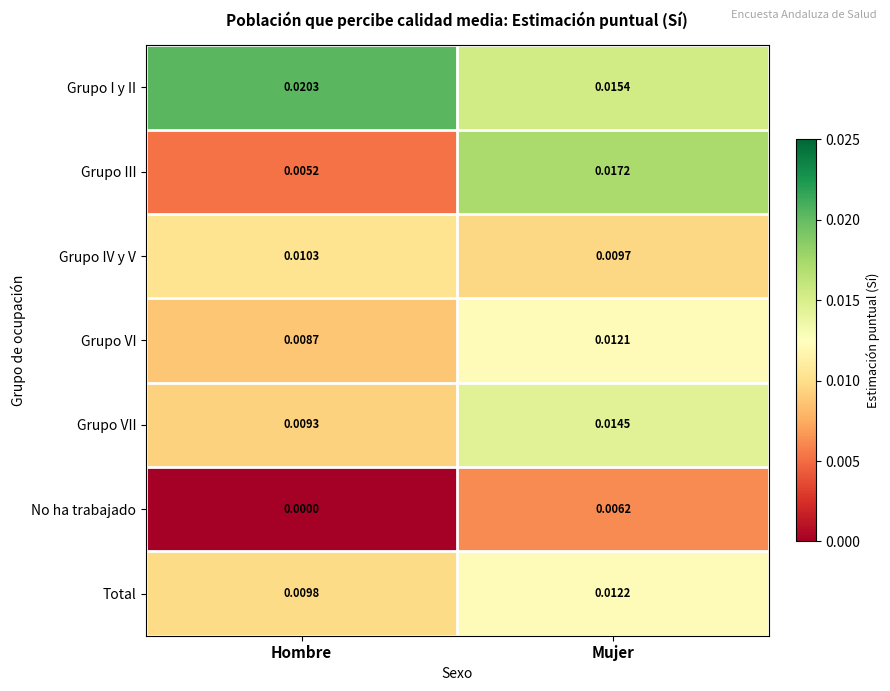

At Hombre, list the series in order from largest to smallest.

Grupo I y II, Grupo IV y V, Total, Grupo VII, Grupo VI, Grupo III, No ha trabajado